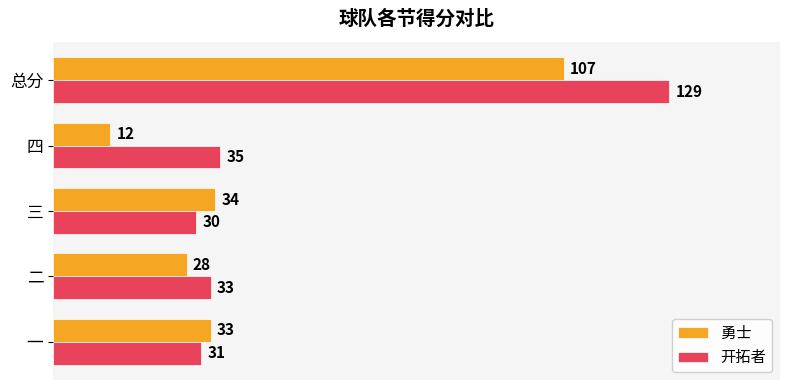

What is the difference between the second highest and minimum values in the 开拓者 series?

5